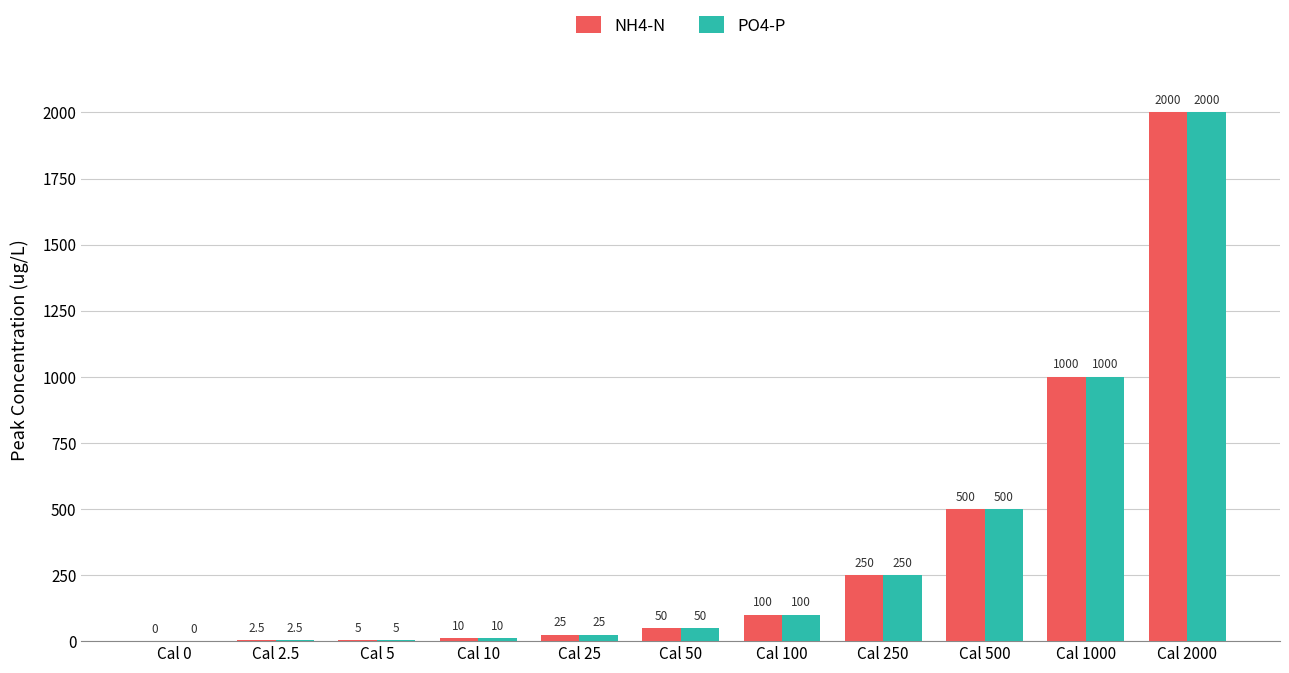

Reading left to right, list all the values displayed in this chart.

NH4-N: Cal 0=0.0	Cal 2.5=2.5	Cal 5=5.0	Cal 10=10.0	Cal 25=25.0	Cal 50=50.0	Cal 100=100.0	Cal 250=250.0	Cal 500=500.0	Cal 1000=1000.0	Cal 2000=2000.0
PO4-P: Cal 0=0.0	Cal 2.5=2.5	Cal 5=5.0	Cal 10=10.0	Cal 25=25.0	Cal 50=50.0	Cal 100=100.0	Cal 250=250.0	Cal 500=500.0	Cal 1000=1000.0	Cal 2000=2000.0